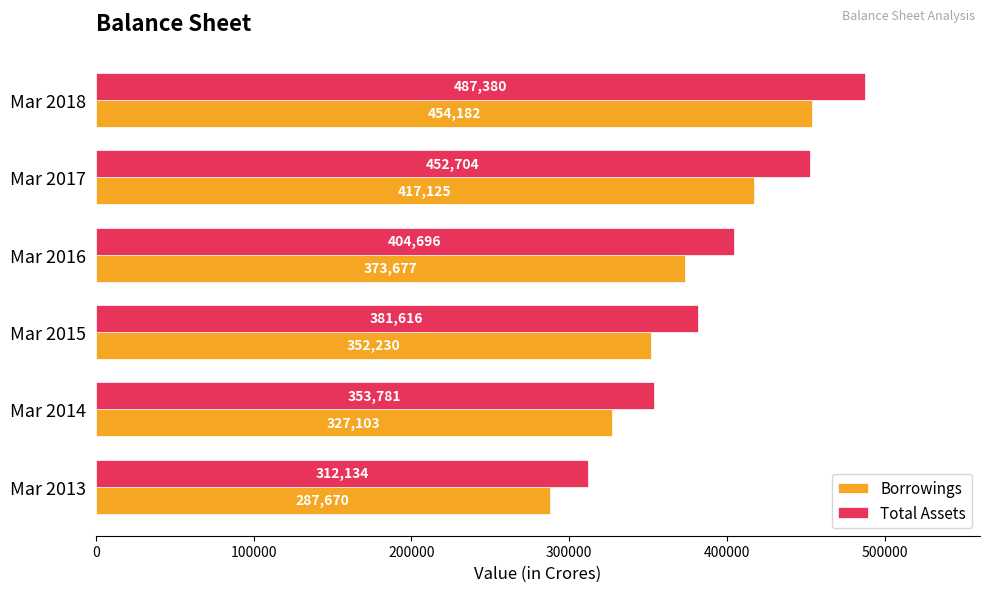

Which series has the largest range (max minus min)?

Total Assets